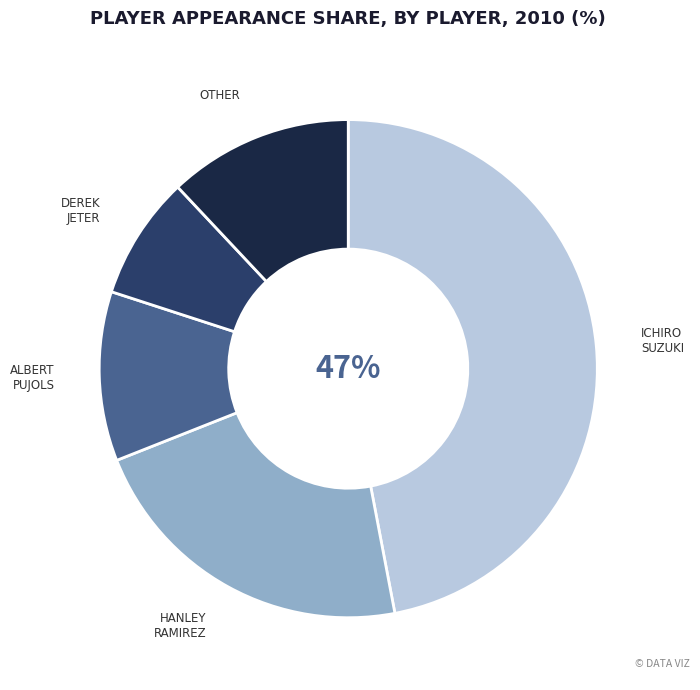

Is there any slice that represents more than half of the pie?

No